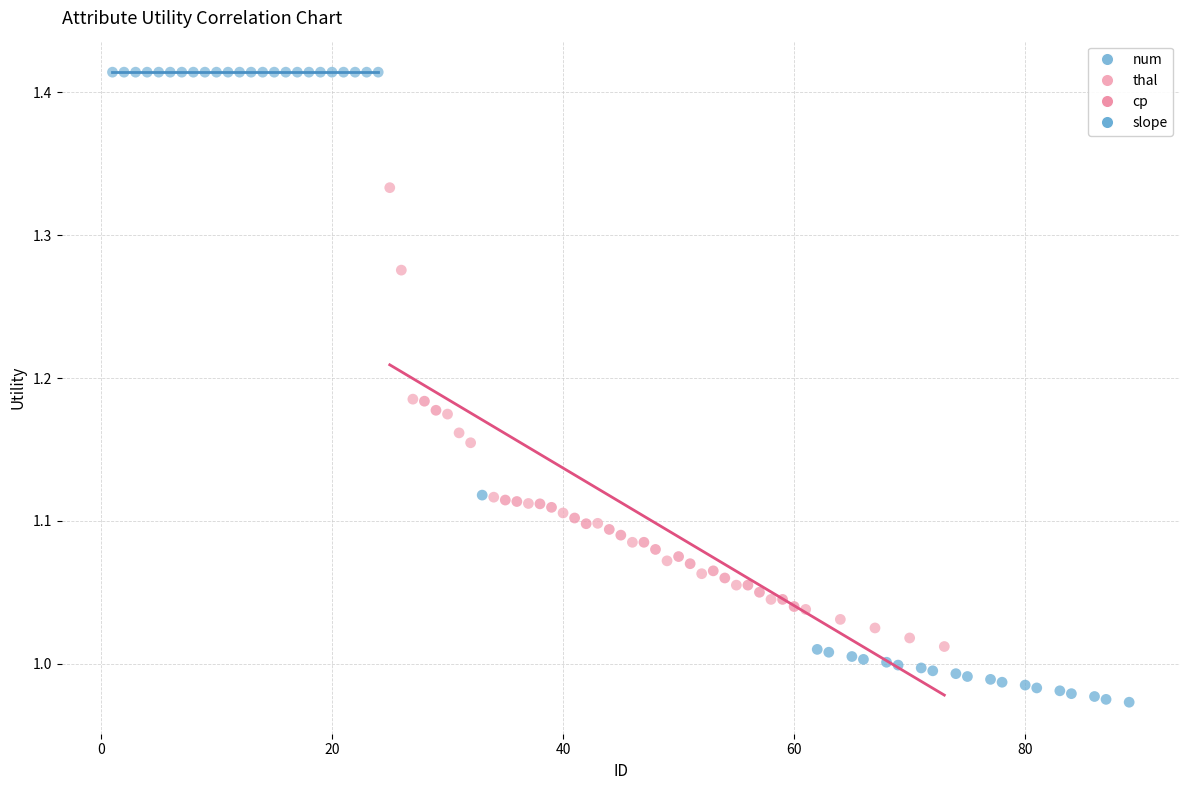

Which series contains the highest Y value?

num